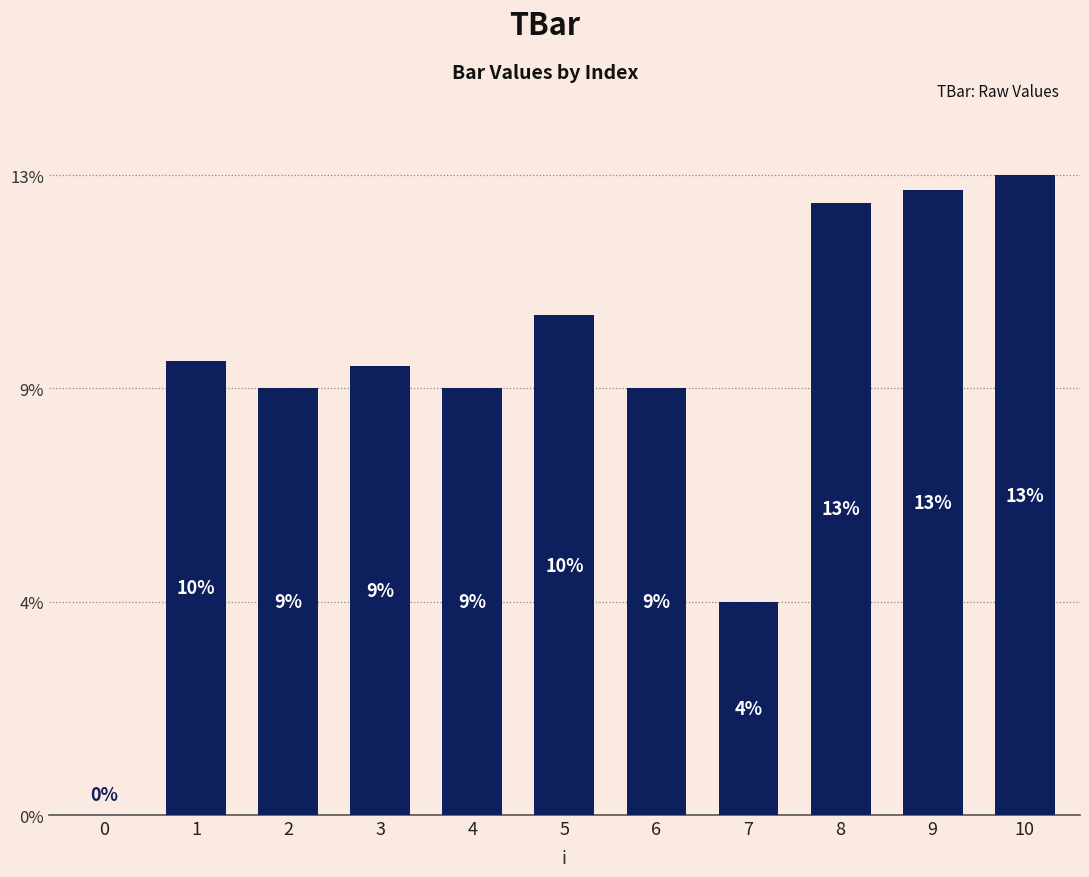

The value at 10 is 13.7. True or false?

False